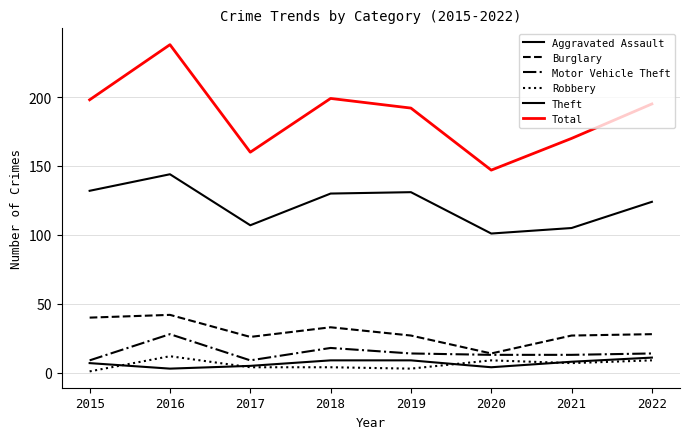

What is the sum of all Burglary values?

237